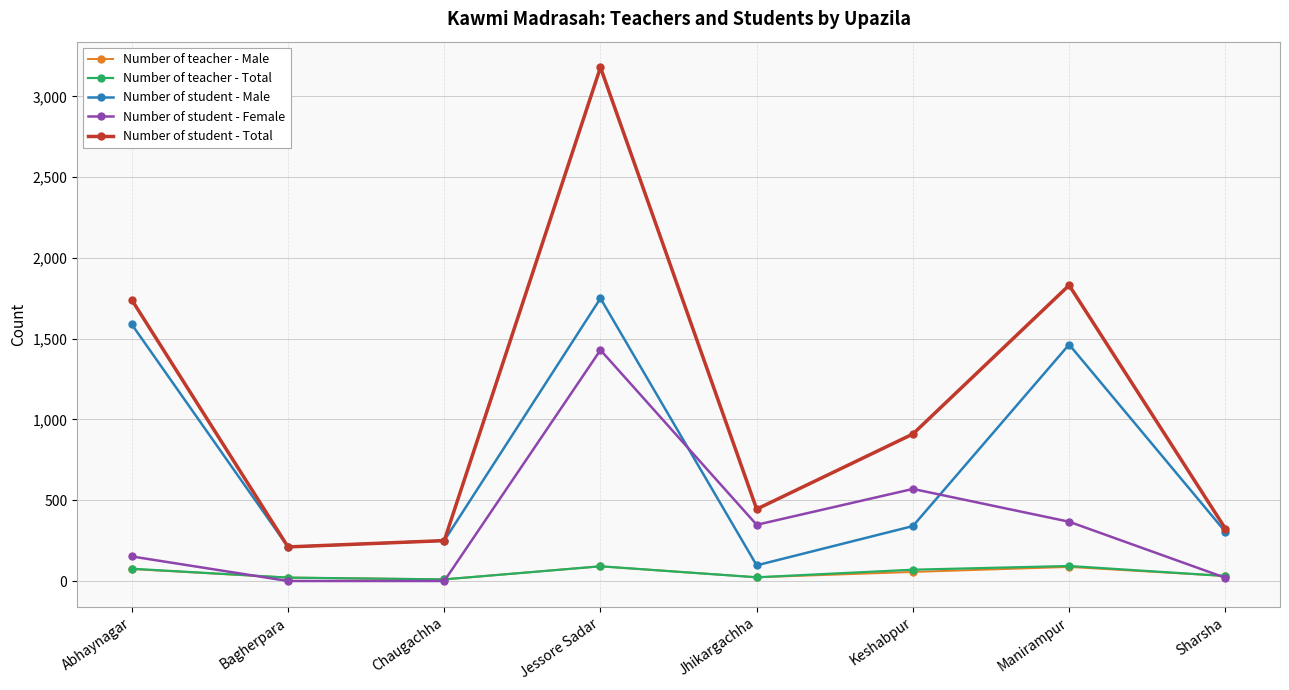

What are all the series names shown in the legend?

Number of teacher - Male, Number of teacher - Total, Number of student - Male, Number of student - Female, Number of student - Total